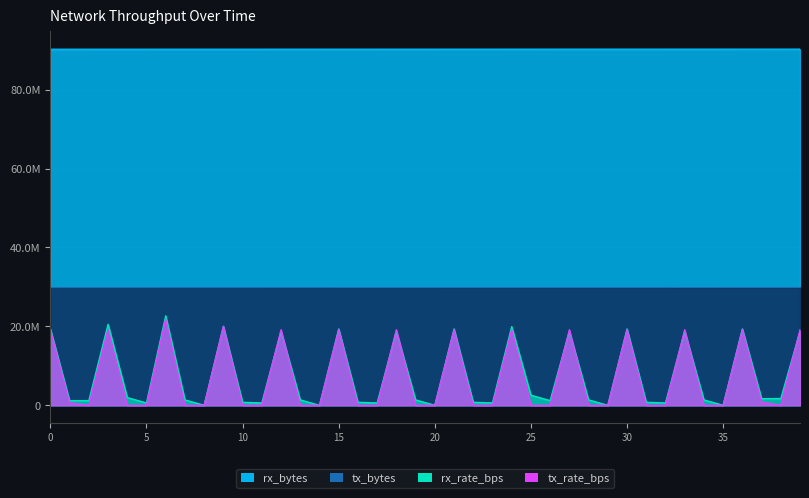

What is the sum of the tx_bytes values at 24 and 35?

59666120